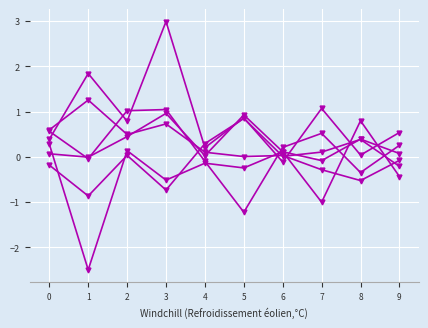

How many categories are shown in the chart?

10